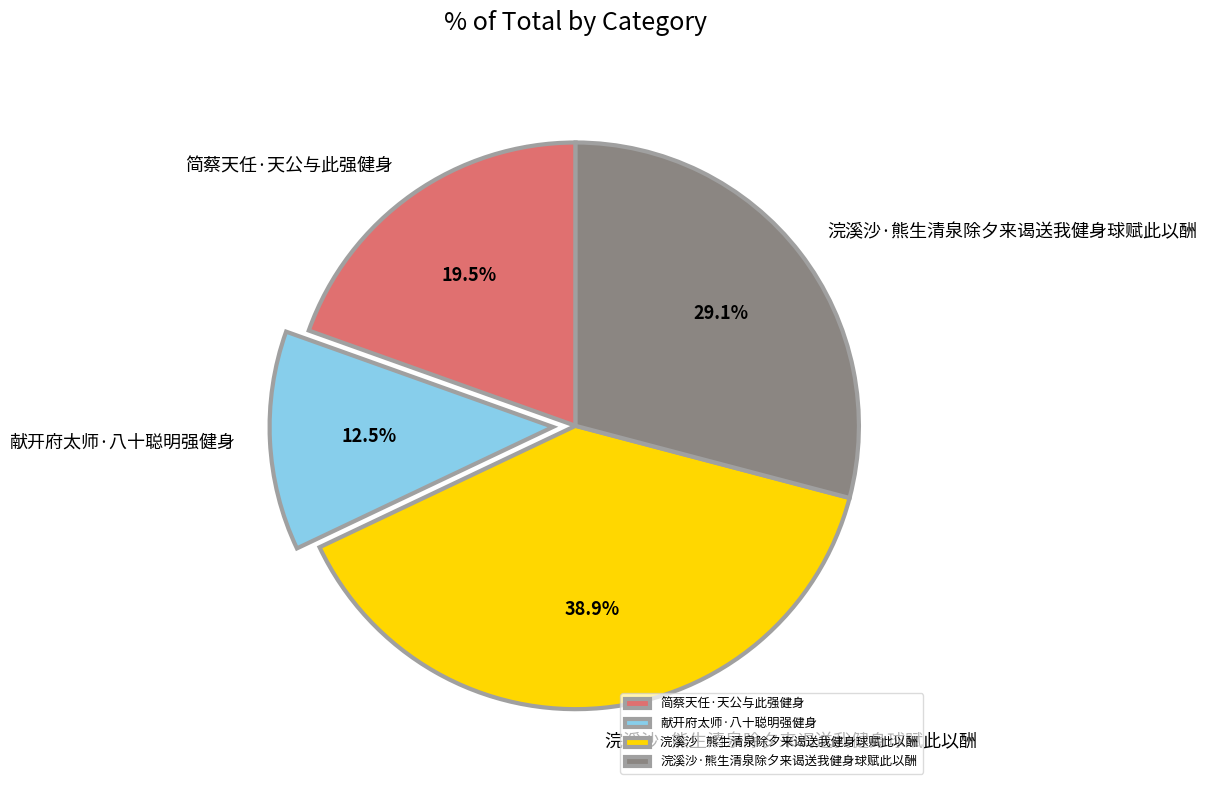

Count the number of slices in the pie.

4